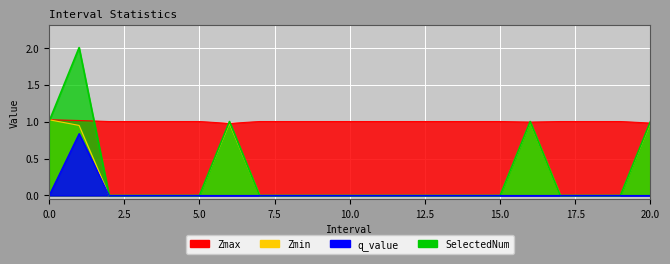

How many data points in SelectedNum are above 0?

5